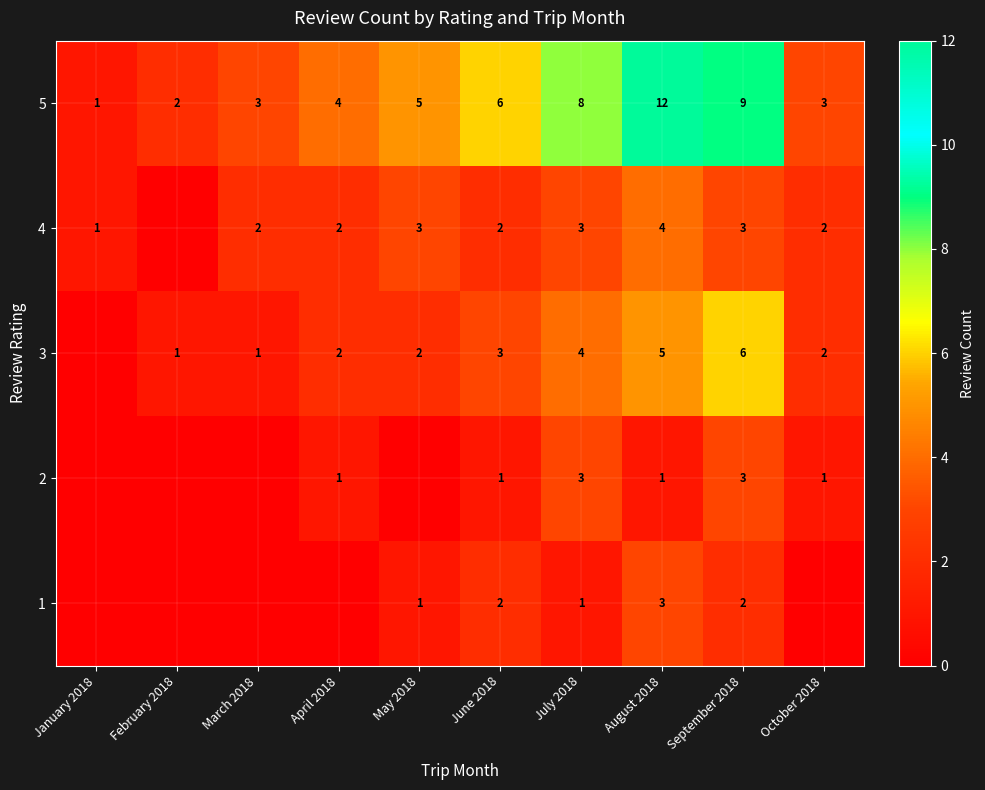

What is the sum of all 5 values?

53